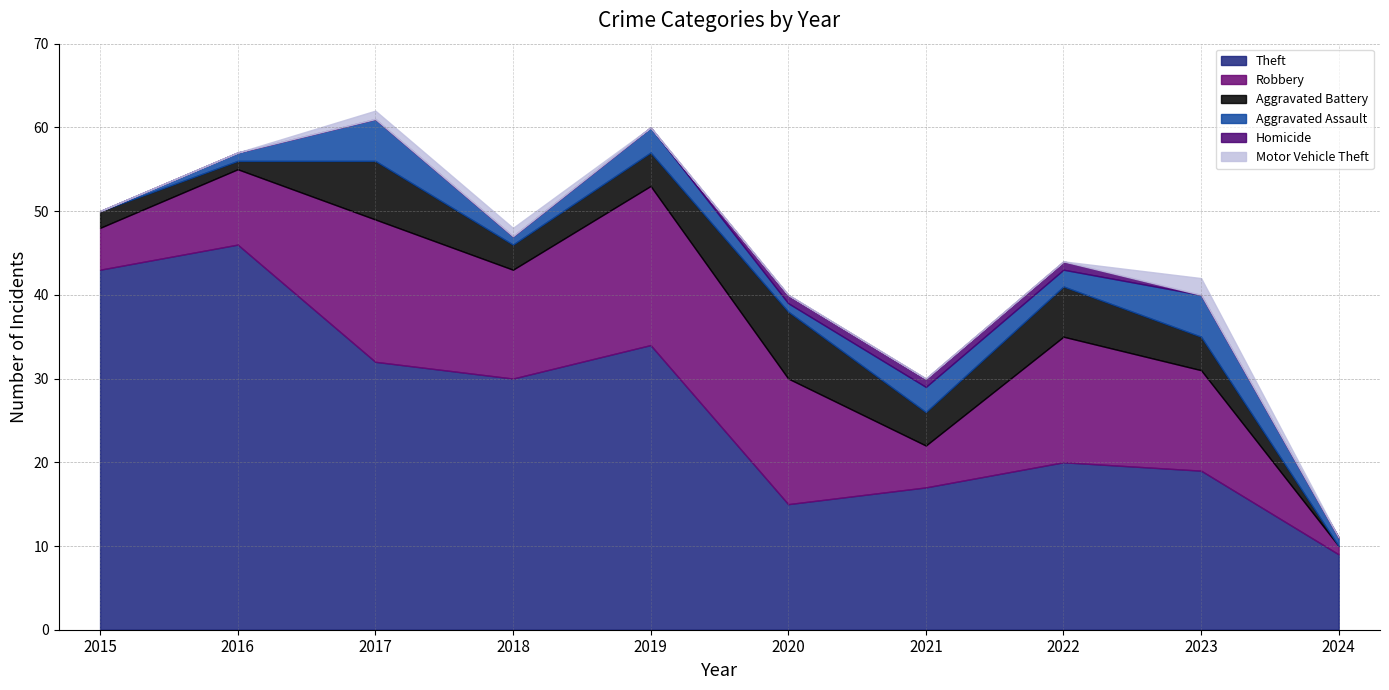

What is the average value of the Aggravated Battery series?

4